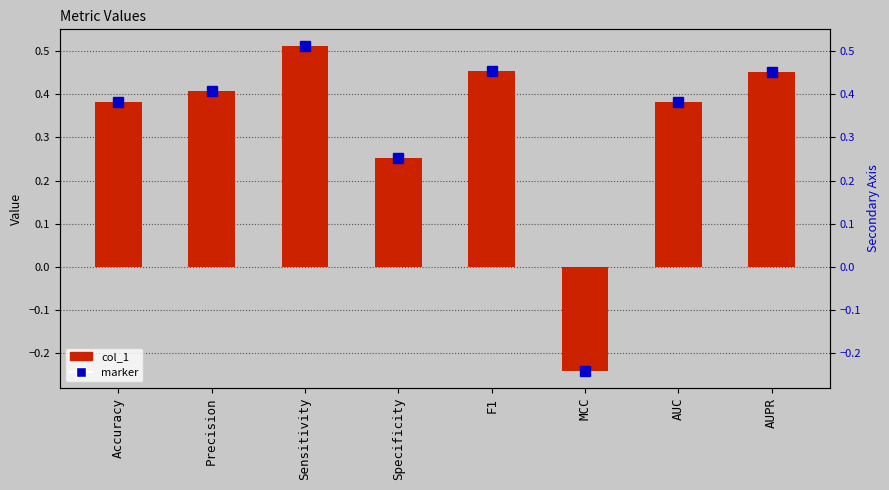

At which label is the value closest to 0?

MCC